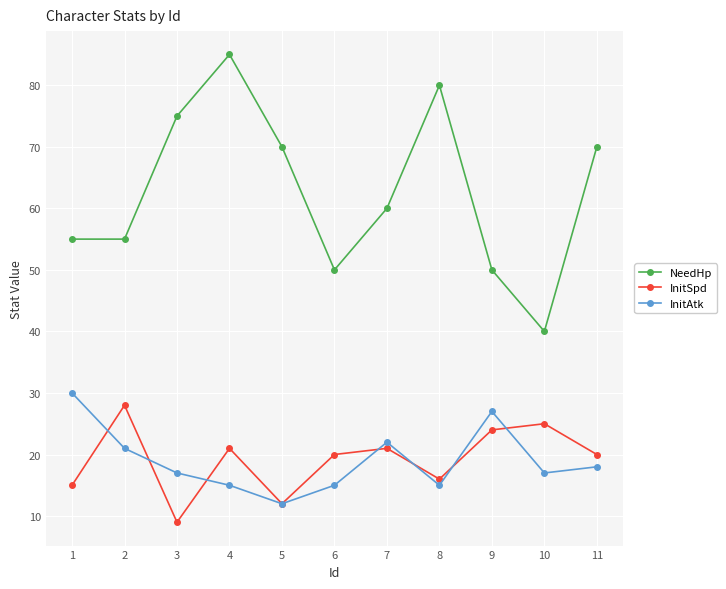

Reading right to left, what are all the values shown in this chart?

NeedHp: 11=70	10=40	9=50	8=80	7=60	6=50	5=70	4=85	3=75	2=55	1=55
InitSpd: 11=20	10=25	9=24	8=16	7=21	6=20	5=12	4=21	3=9	2=28	1=15
InitAtk: 11=18	10=17	9=27	8=15	7=22	6=15	5=12	4=15	3=17	2=21	1=30